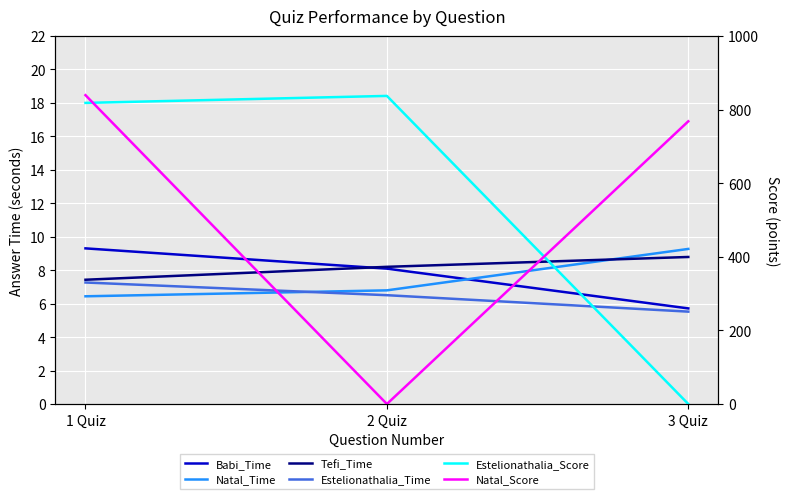

Is the value of Natal_Time at 2 Quiz greater than the value of Tefi_Time at 1 Quiz?

No